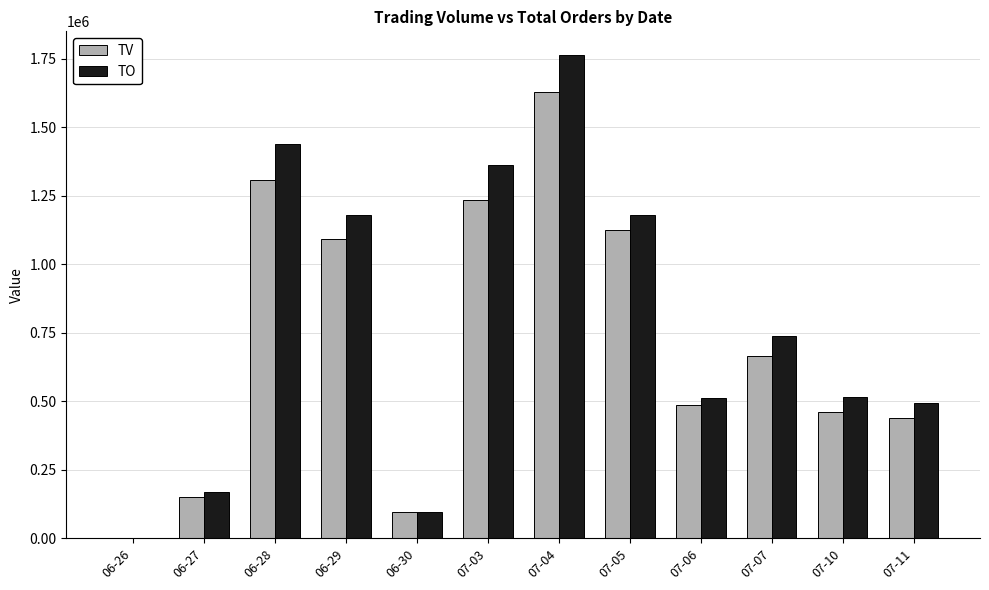

What is the greatest value displayed?

1761070